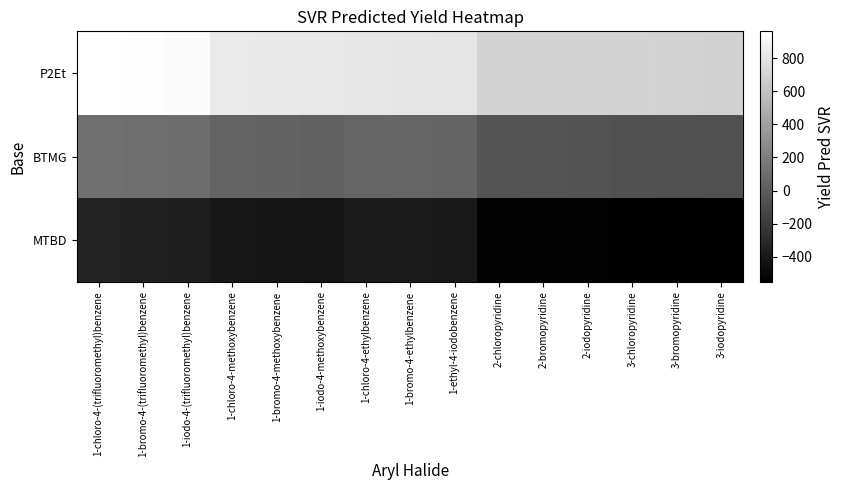

What is the total value across all series at 1-chloro-4-ethylbenzene?

479.8